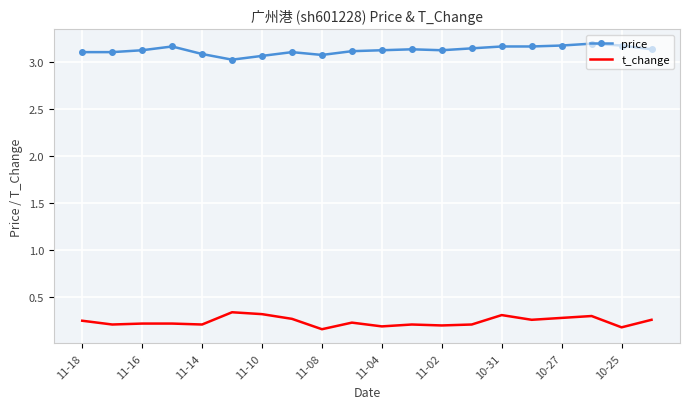

What are all the series names shown in the legend?

price, t_change